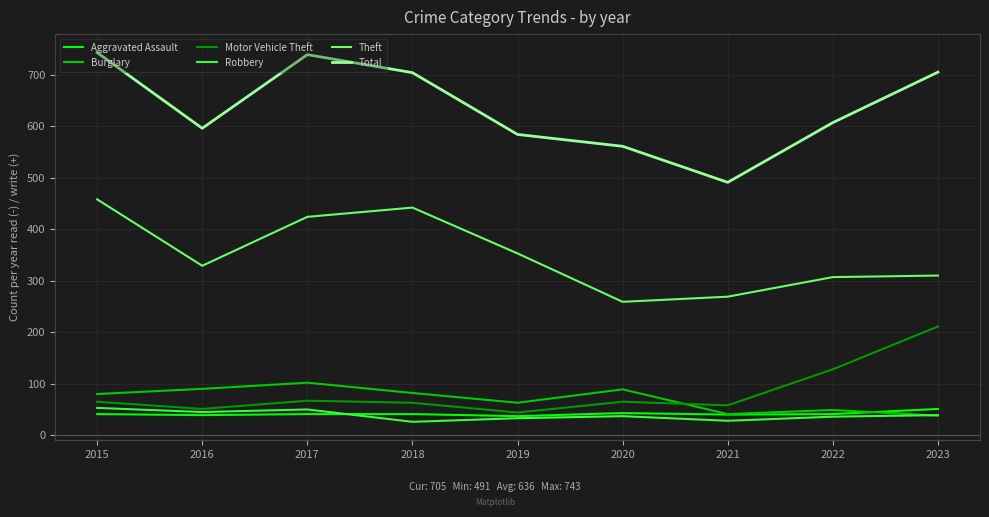

Is it true that Motor Vehicle Theft equals 67 at 2017?

True